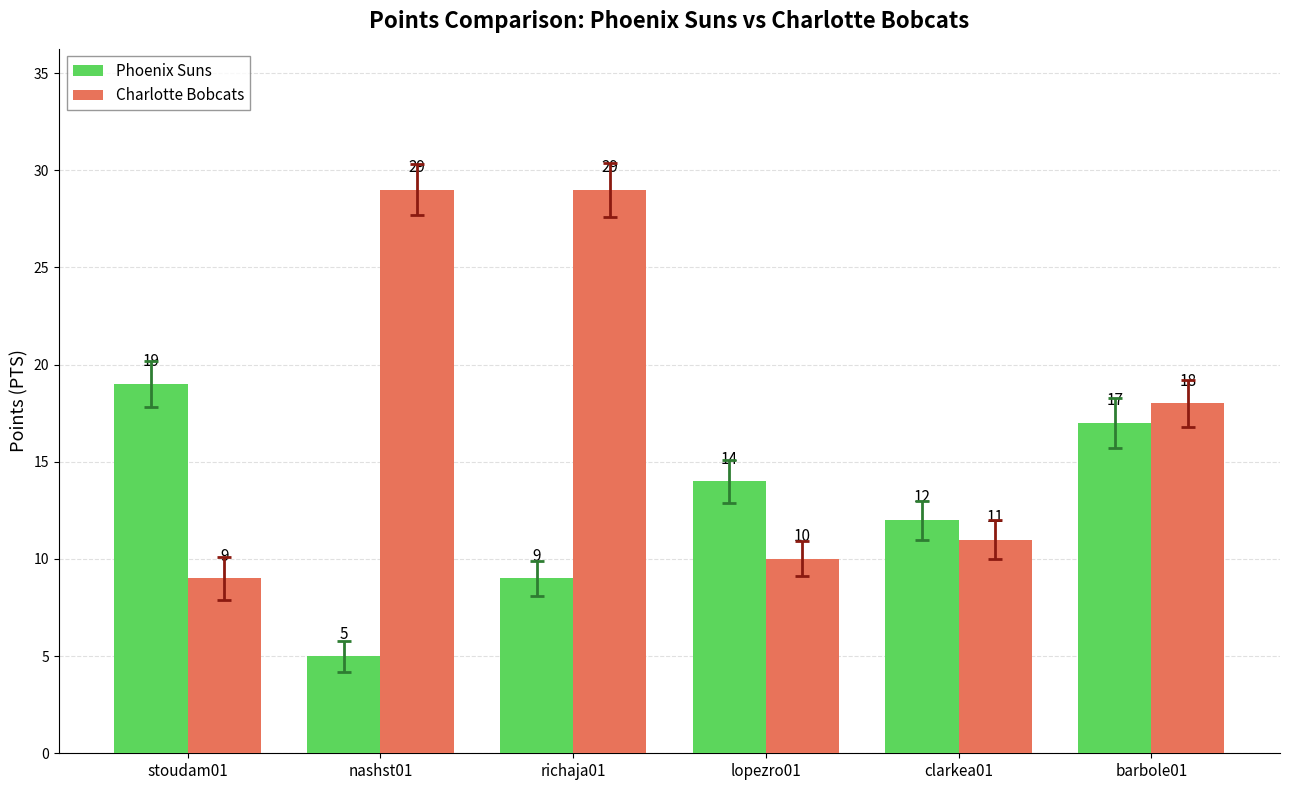

Are the bars horizontal?

No